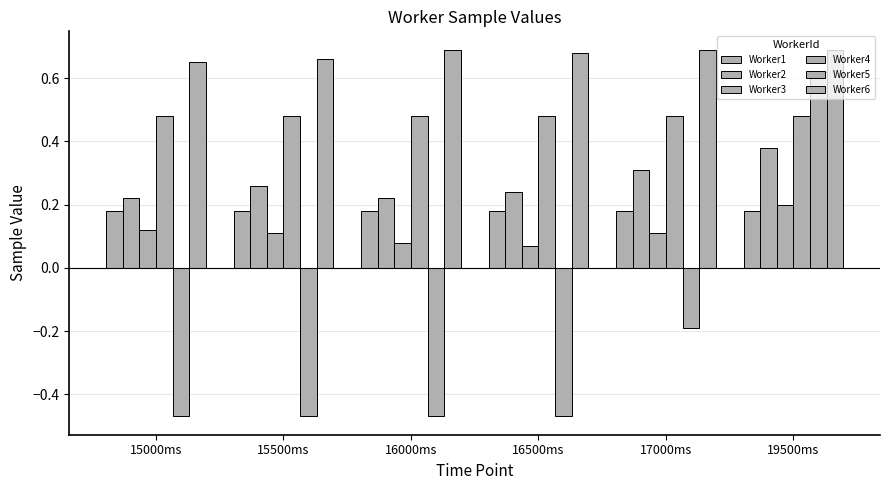

How many data points does each series have?

6